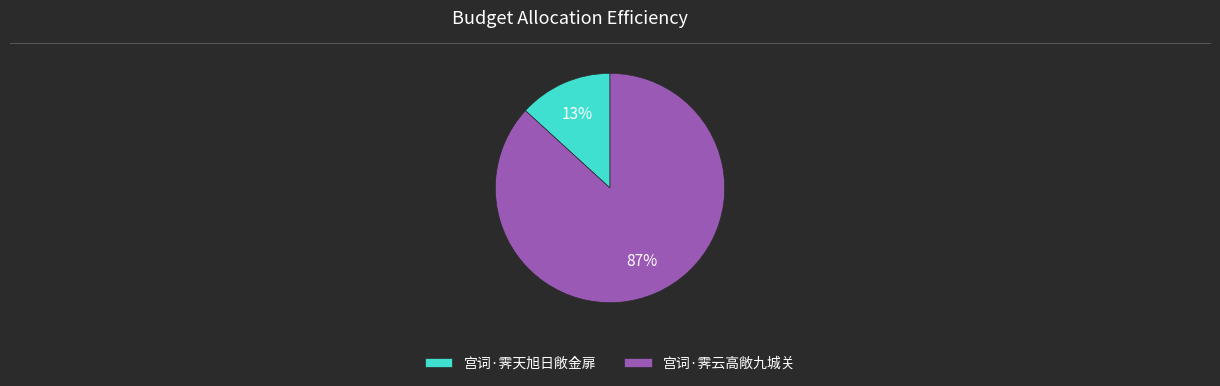

Is it true that 宫词·霁云高敞九城关 is 87% of the pie?

True